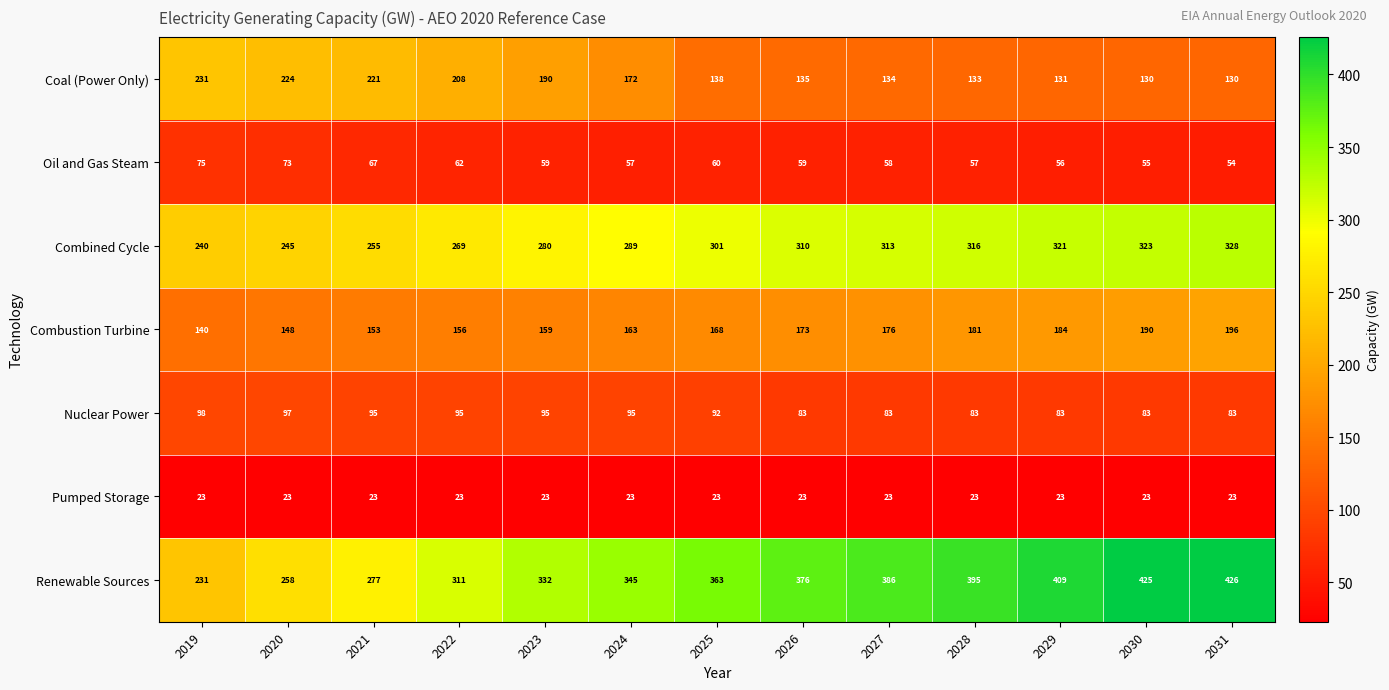

What is the difference between the highest and lowest values at 2021?

254